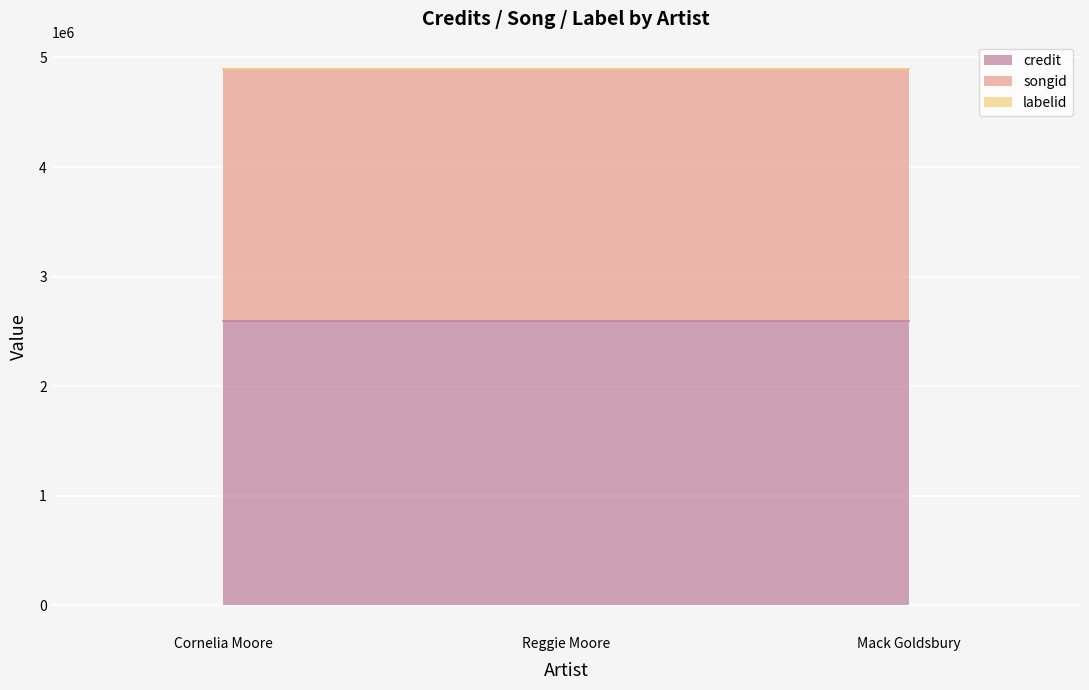

Rank the series by their maximum value, from highest to lowest.

credit, songid, labelid